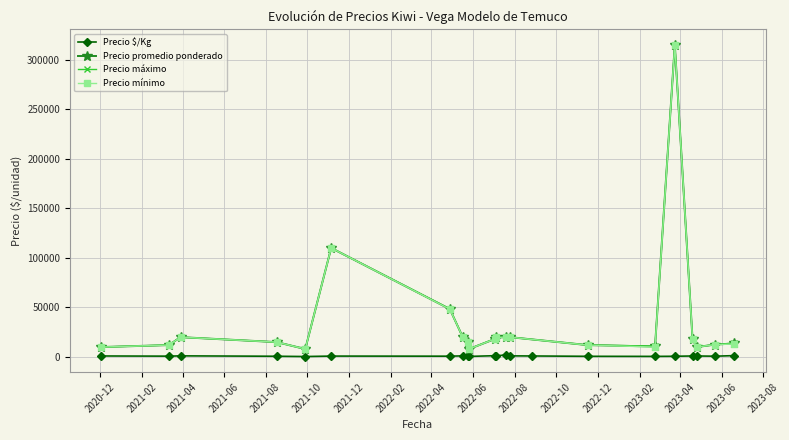

The Precio $/Kg series shows 262 at 4. True or false?

False